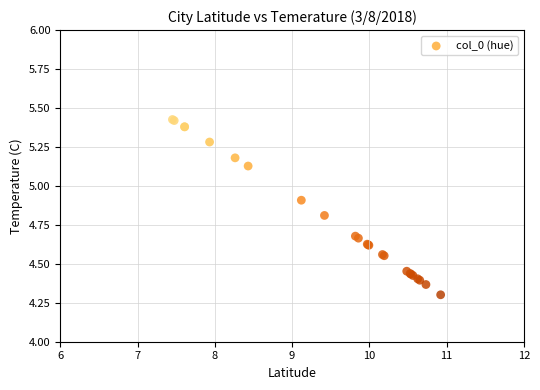

What Y value in the scatter plot is closest to 4?

4.3